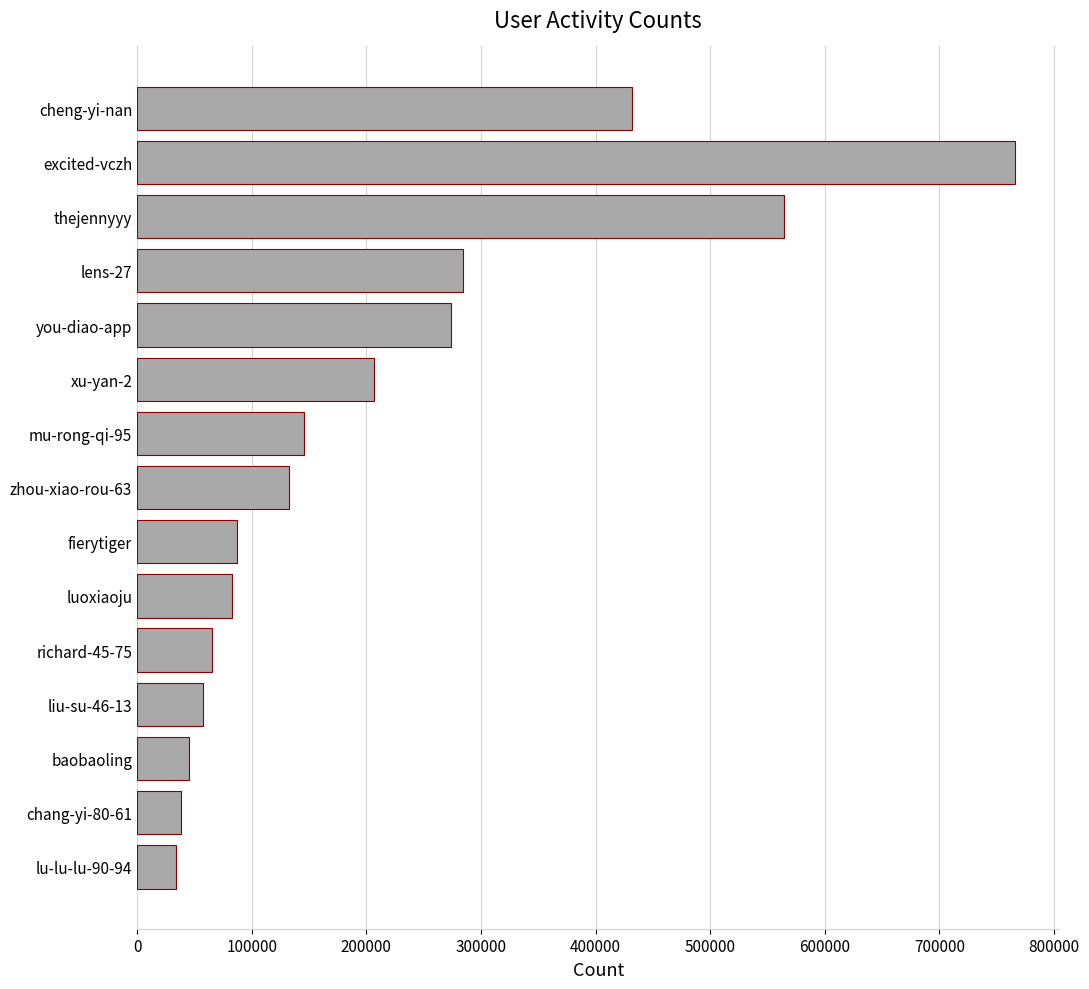

What is the label of the 3rd bar from the top?

thejennyyy